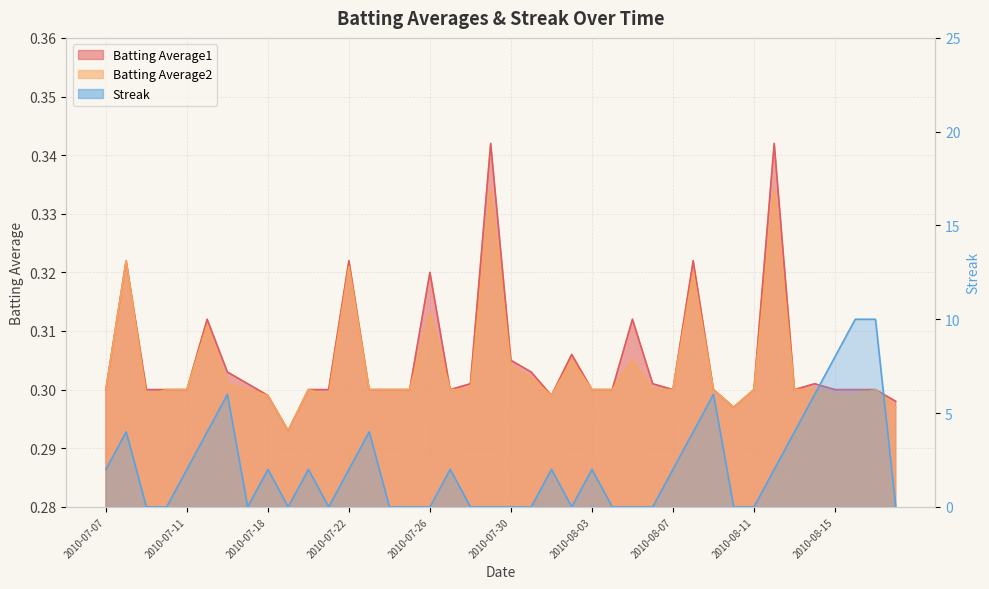

Reading right to left, what are all the values shown in this chart?

Batting Average1: 0.3	0.3	0.3	0.3	0.3	0.3	0.3	0.3	0.3	0.3	0.3	0.3	0.3	0.3	0.3	0.3	0.3	0.3	0.3	0.3	0.3	0.3	0.3	0.3	0.3	0.3	0.3	0.3	0.3	0.3	0.3	0.3	0.3	0.3	0.3	0.3	0.3	0.3	0.3	0.3
Batting Average2: 0.3	0.3	0.3	0.3	0.3	0.3	0.3	0.3	0.3	0.3	0.3	0.3	0.3	0.3	0.3	0.3	0.3	0.3	0.3	0.3	0.3	0.3	0.3	0.3	0.3	0.3	0.3	0.3	0.3	0.3	0.3	0.3	0.3	0.3	0.3	0.3	0.3	0.3	0.3	0.3
Streak: 0.0	10.0	10.0	8.0	6.0	4.0	2.0	0.0	0.0	6.0	4.0	2.0	0.0	0.0	0.0	2.0	0.0	2.0	0.0	0.0	0.0	0.0	2.0	0.0	0.0	0.0	4.0	2.0	0.0	2.0	0.0	2.0	0.0	6.0	4.0	2.0	0.0	0.0	4.0	2.0